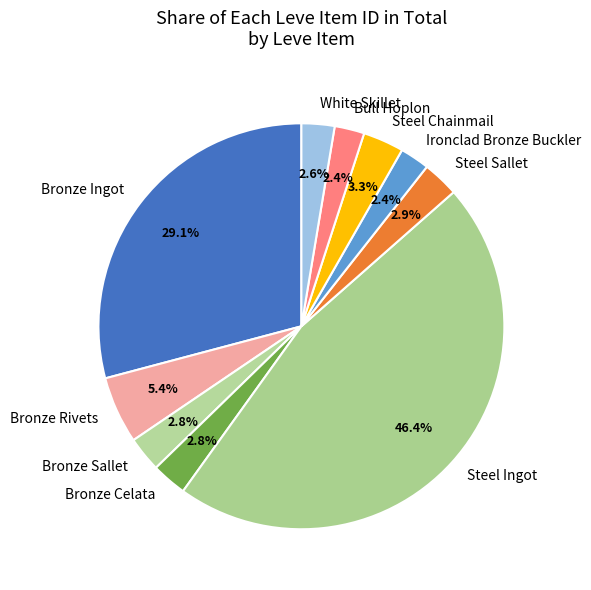

Does any single category account for the majority?

No